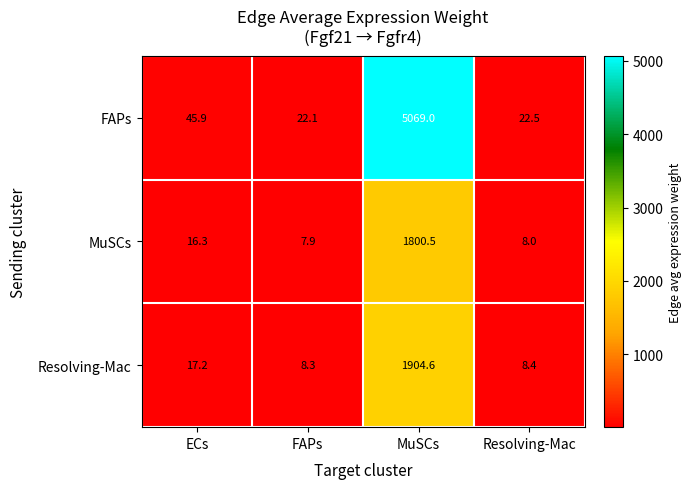

Which label corresponds to the smallest value in the chart?

FAPs